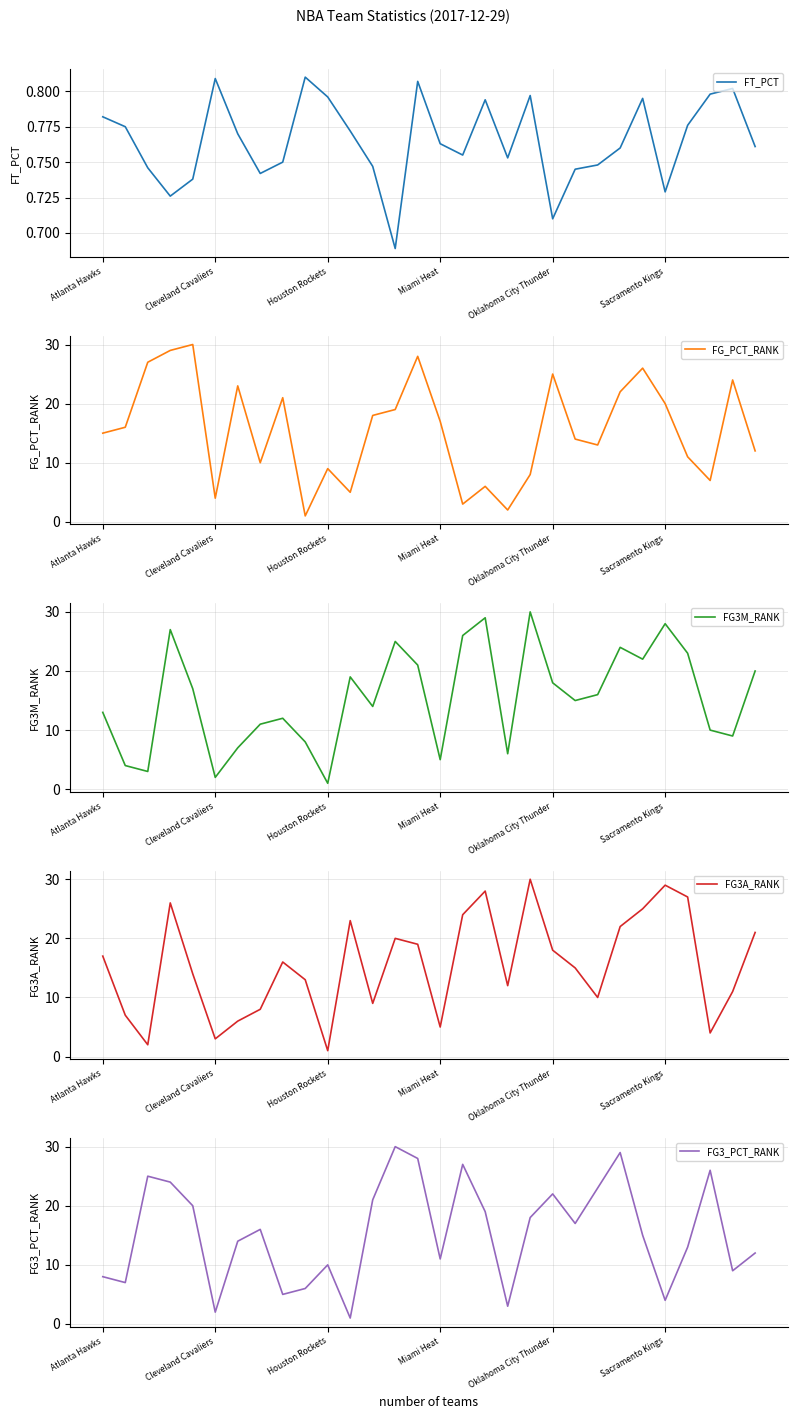

The FG_PCT_RANK series shows 5.0 at 11. True or false?

True